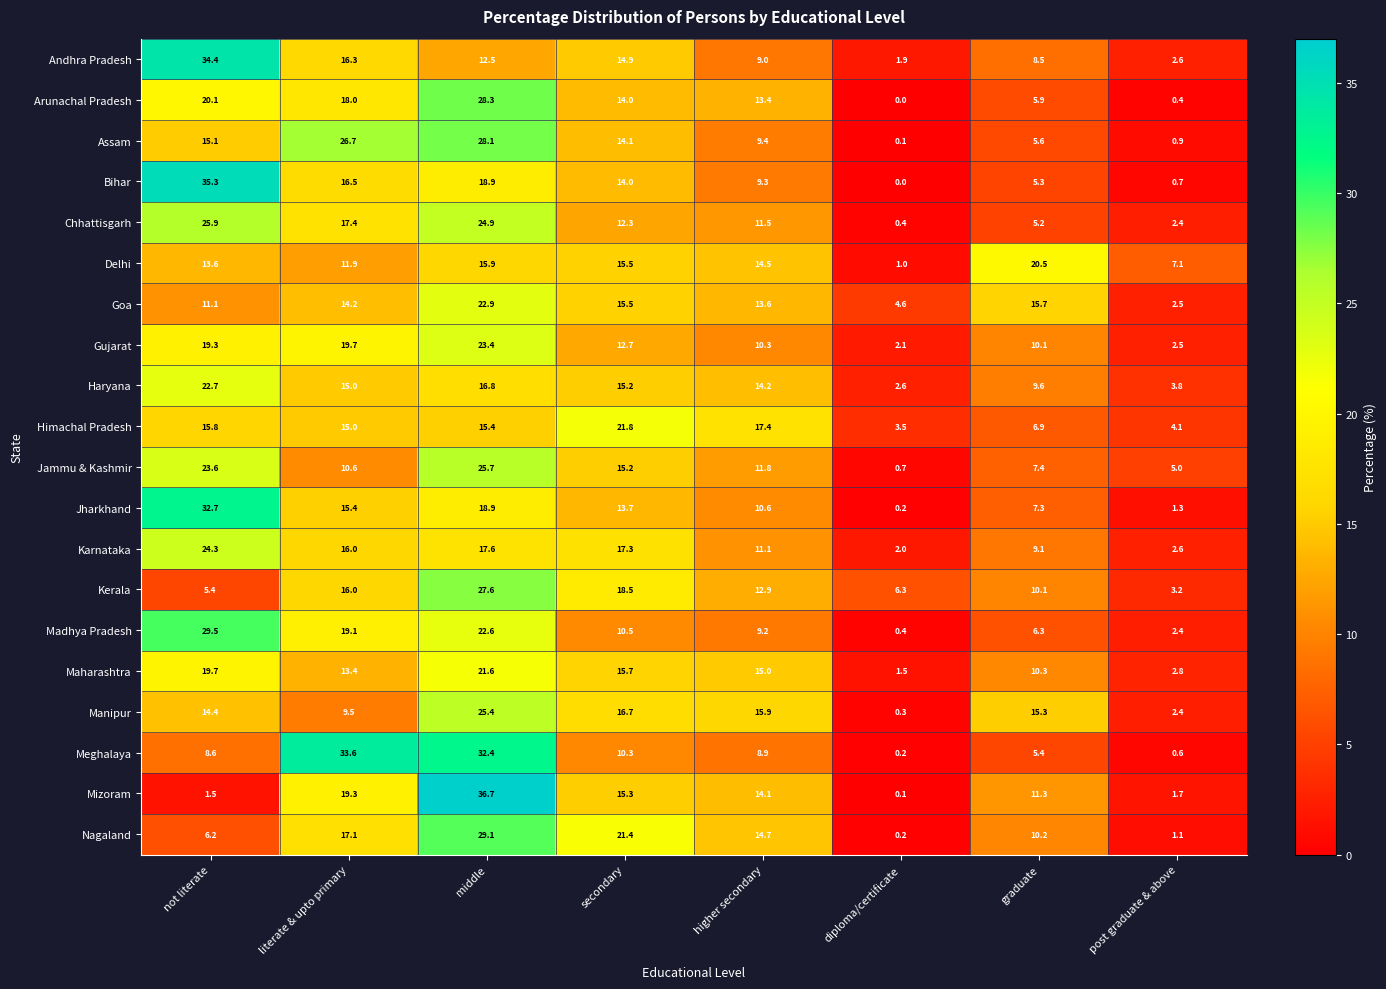

What is the sum of all Kerala values?

100.0